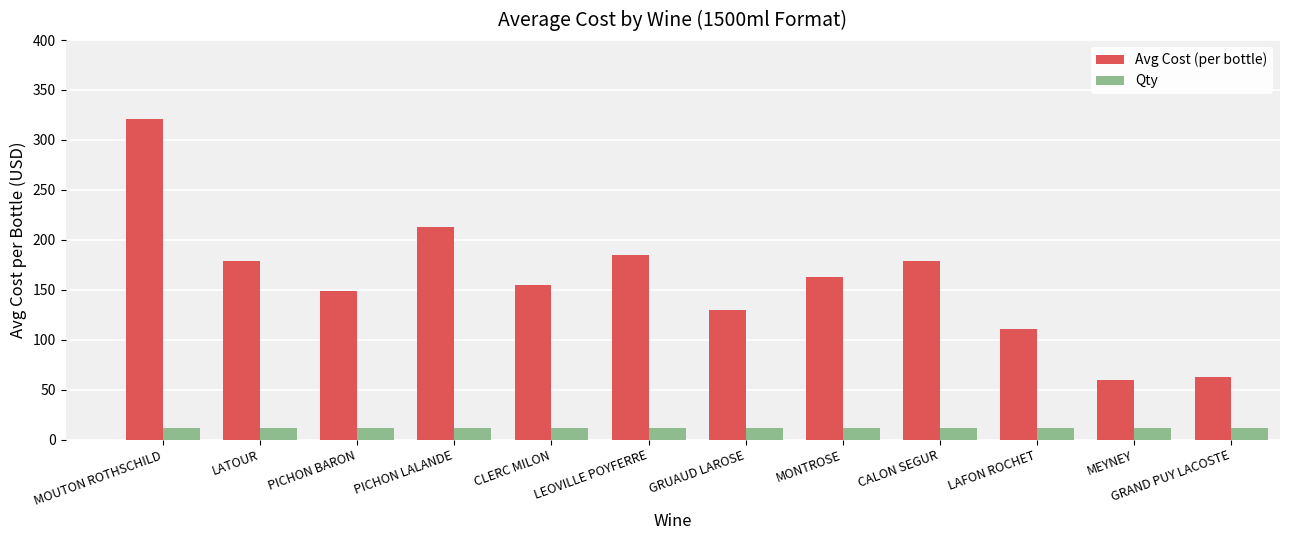

Read the Qty value at MEYNEY.

12.0